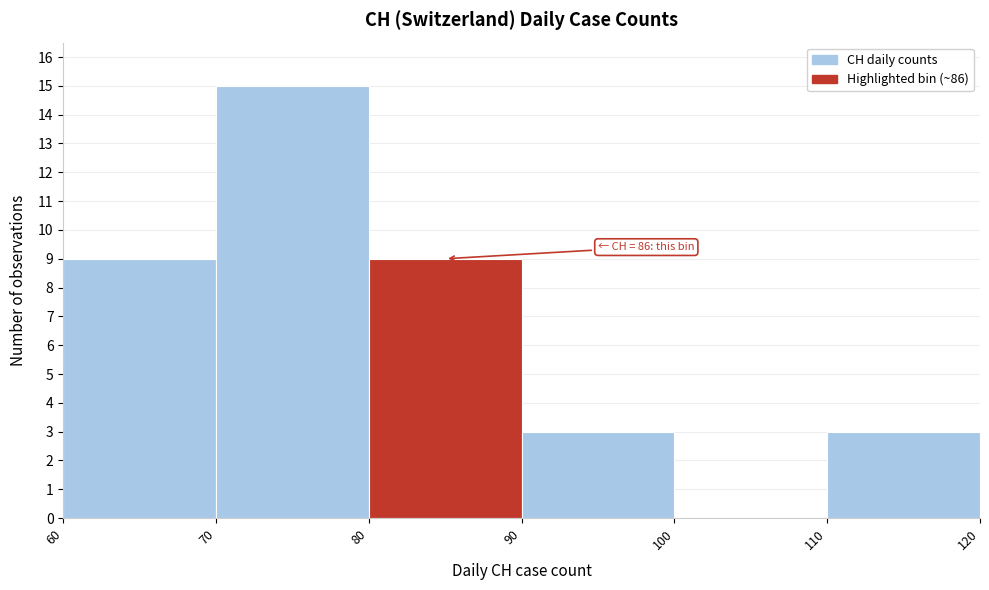

Which range on the x-axis has the tallest bar?

70 to 80